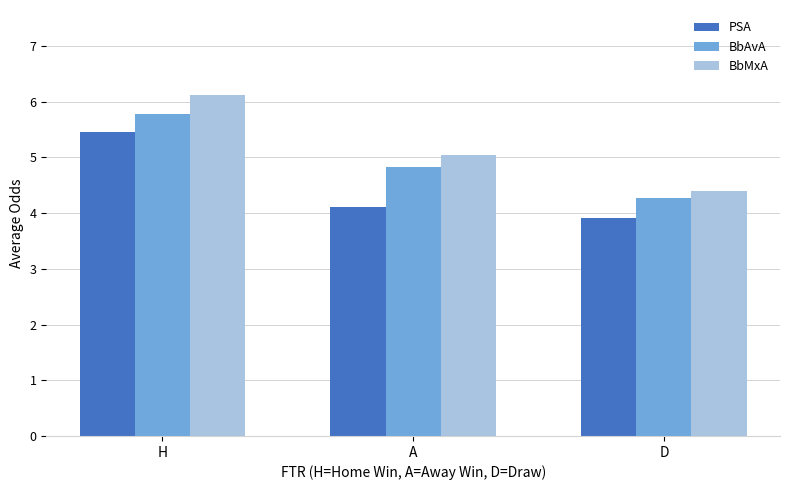

What is the sum of all BbAvA values?

14.9